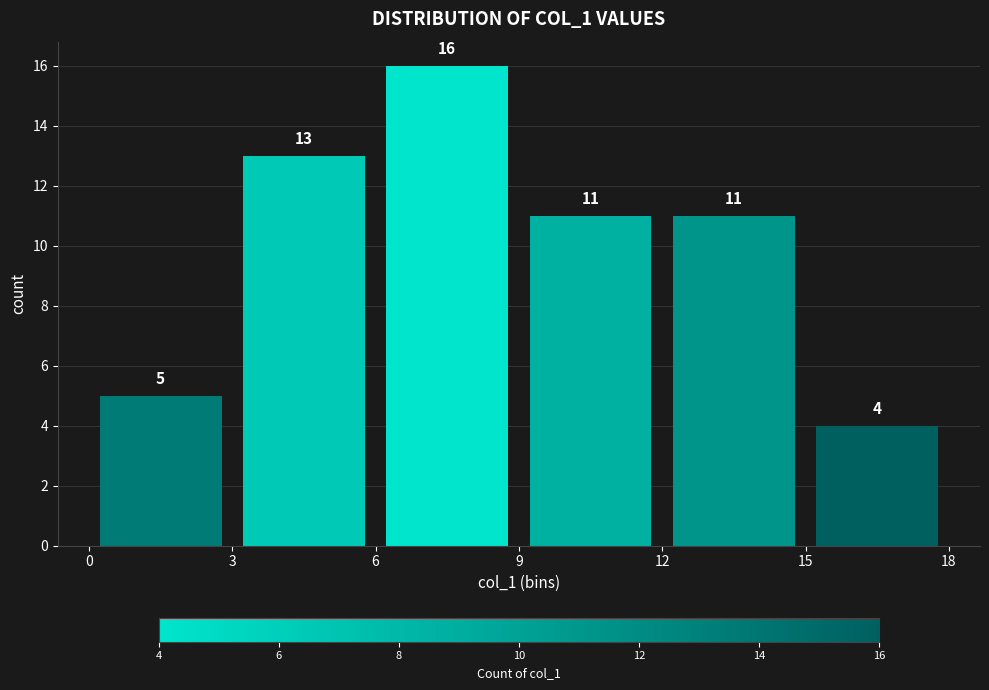

Reading left to right, transcribe this chart: for each bar, give the range it covers on the x-axis and its height.

0 to 3: 5
3 to 6: 13
6 to 9: 16
9 to 12: 11
12 to 15: 11
15 to 18: 4